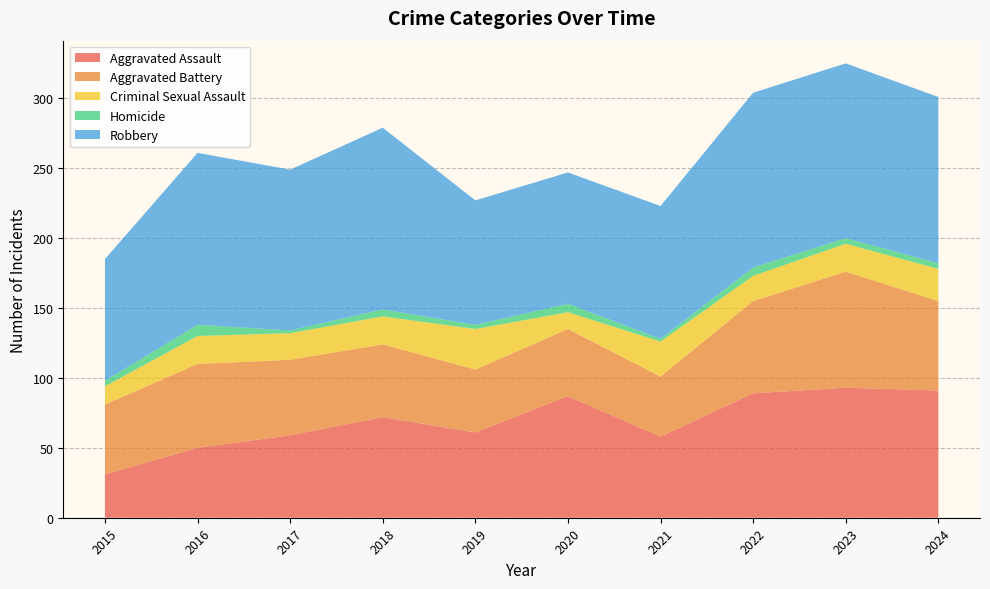

Reading left to right, extract all data points from this chart.

Aggravated Assault: 2015=31	2016=50	2017=59	2018=72	2019=61	2020=87	2021=58	2022=89	2023=93	2024=91
Aggravated Battery: 2015=50	2016=60	2017=54	2018=52	2019=45	2020=48	2021=43	2022=66	2023=83	2024=64
Criminal Sexual Assault: 2015=13	2016=20	2017=19	2018=20	2019=29	2020=12	2021=25	2022=18	2023=20	2024=23
Homicide: 2015=4	2016=8	2017=2	2018=5	2019=3	2020=6	2021=2	2022=6	2023=4	2024=4
Robbery: 2015=87	2016=123	2017=115	2018=130	2019=89	2020=94	2021=95	2022=125	2023=125	2024=119